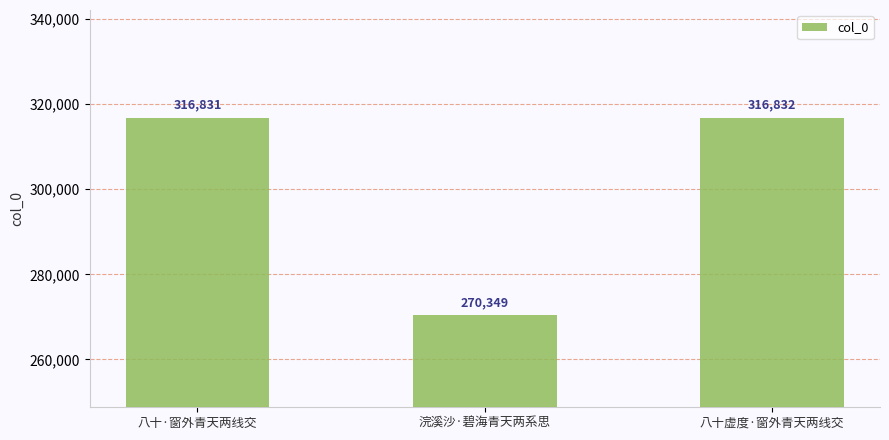

Between 八十虚度·窗外青天两线交 and 八十·窗外青天两线交, which is larger?

八十虚度·窗外青天两线交